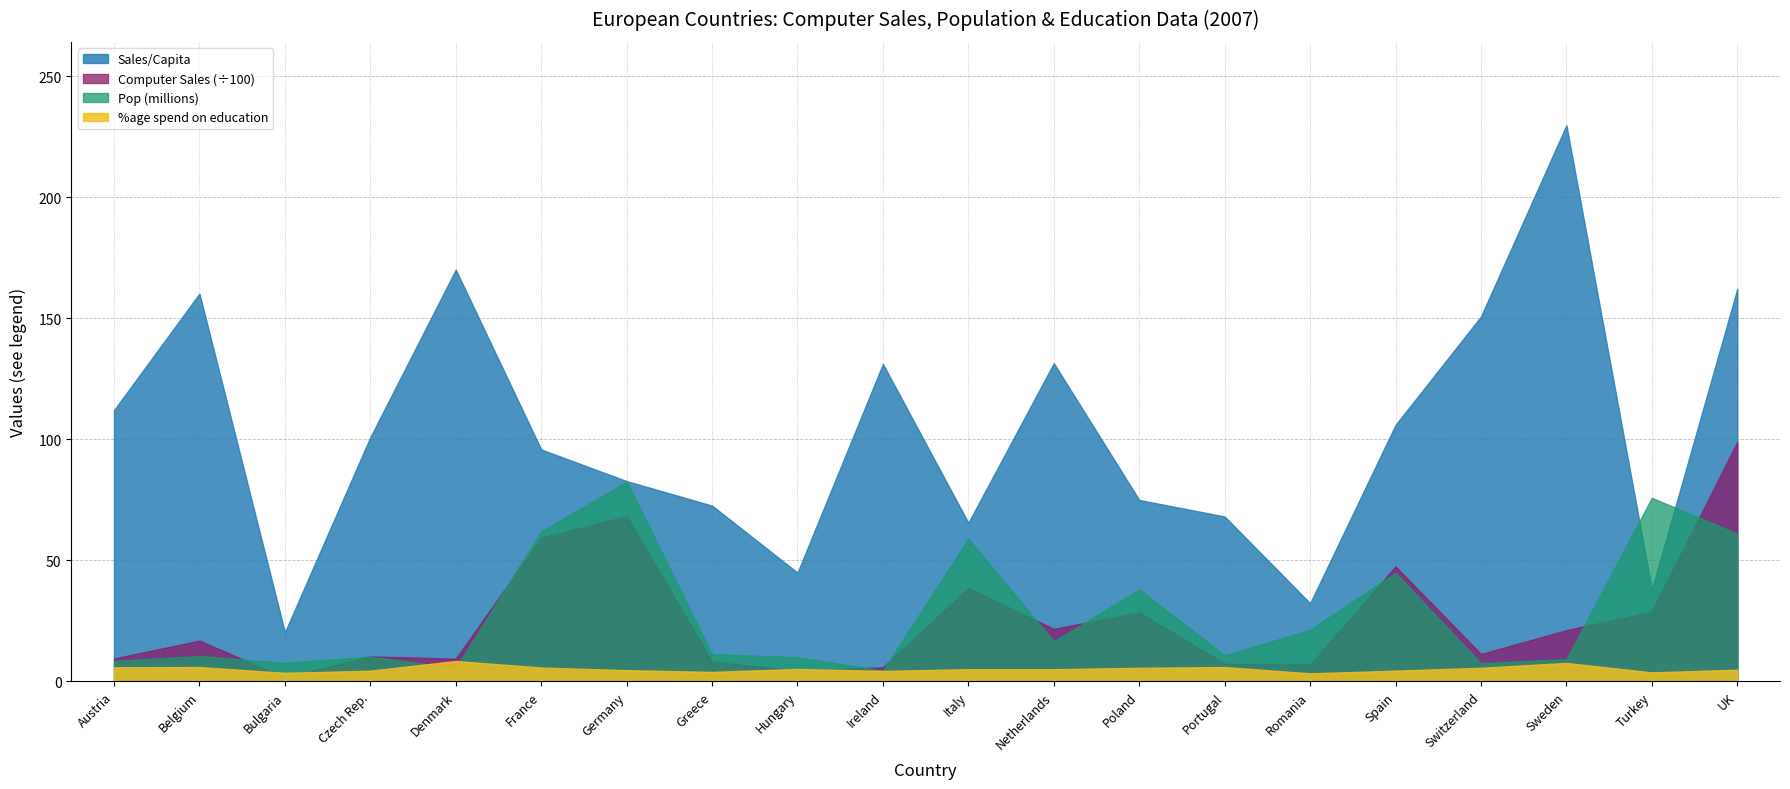

Which series has the largest total across all categories?

Sales/Capita